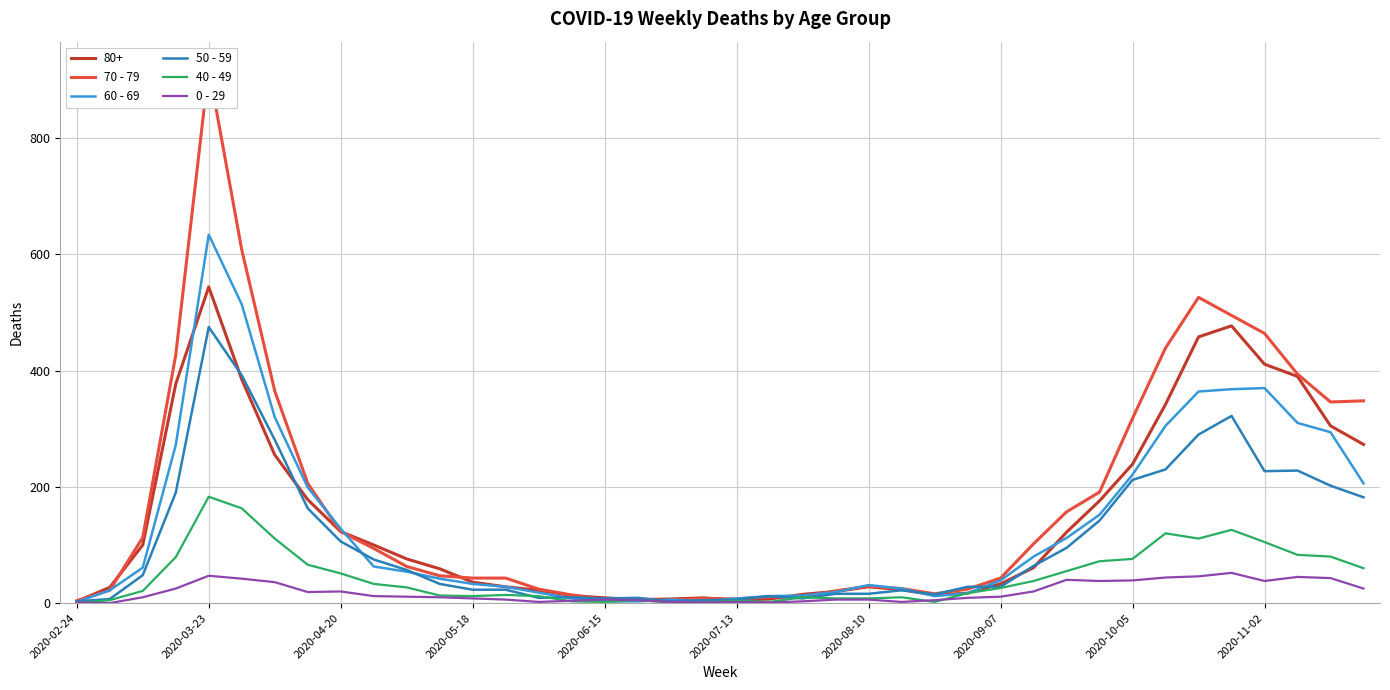

True or false: 70 - 79 and 0 - 29 intersect in this chart.

False